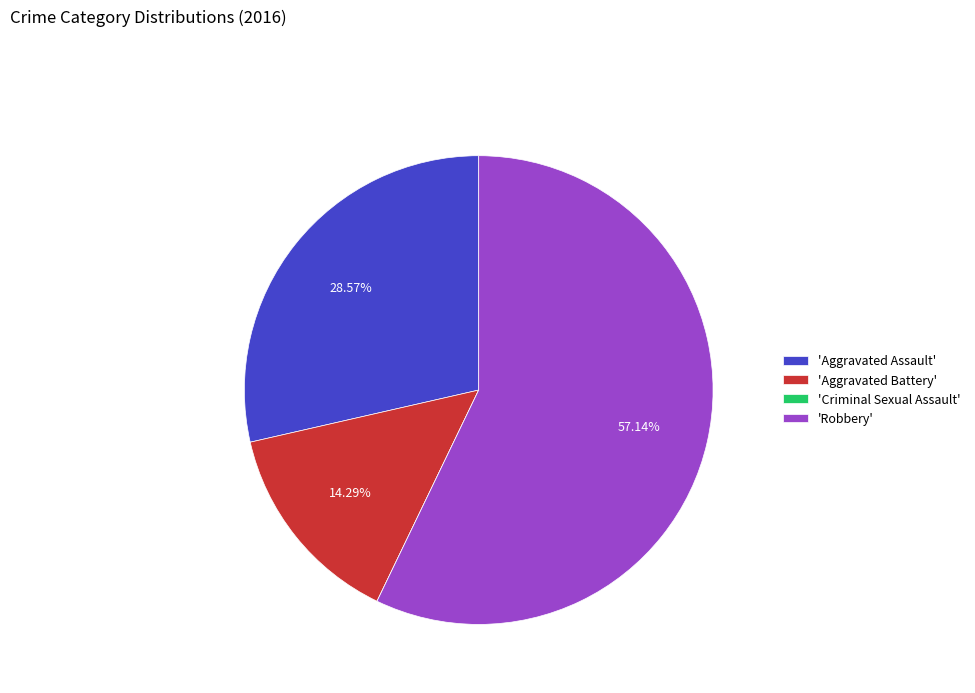

Between 'Aggravated Assault' and 'Robbery', which is larger?

'Robbery'